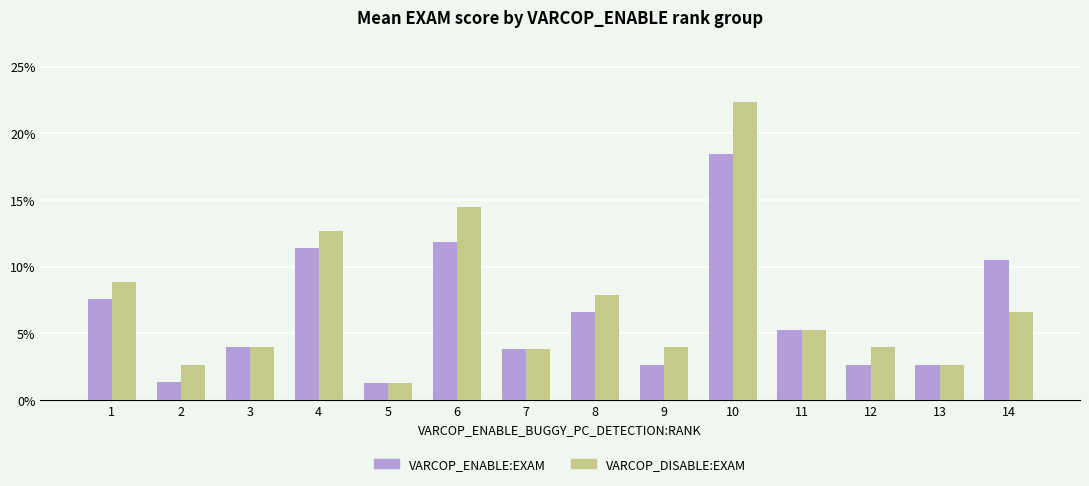

What is the minimum value shown in the chart?

1.3